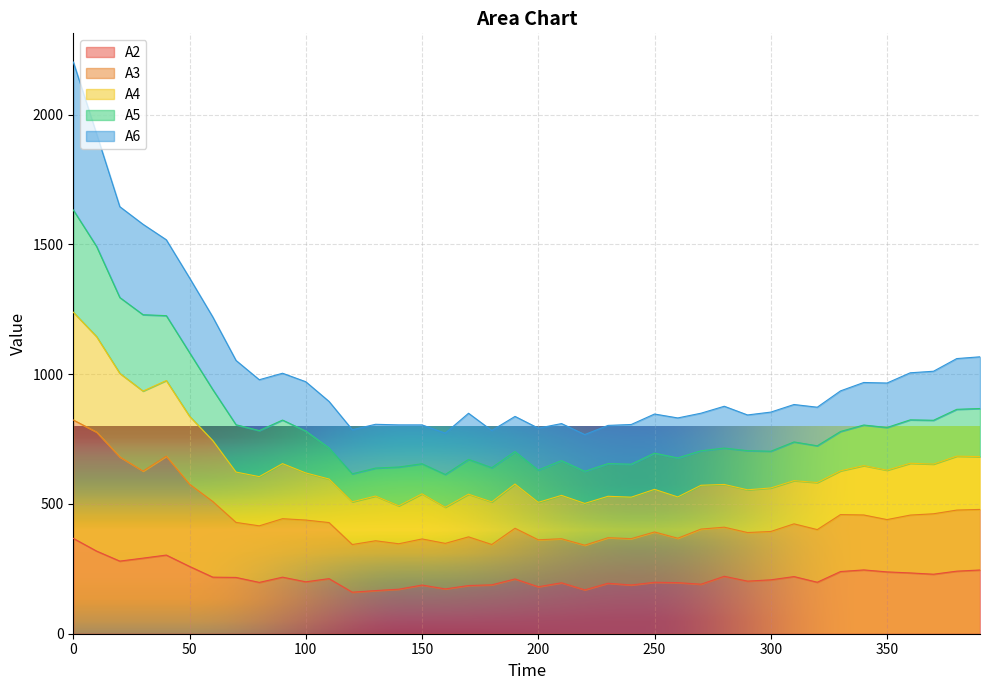

List the labels in order of A5 value, smallest first.

160, 120, 220, 200, 130, 180, 140, 240, 150, 230, 210, 170, 260, 250, 190, 300, 270, 290, 280, 110, 320, 310, 330, 100, 80, 350, 340, 70, 370, 90, 360, 380, 390, 60, 50, 40, 30, 20, 10, 0